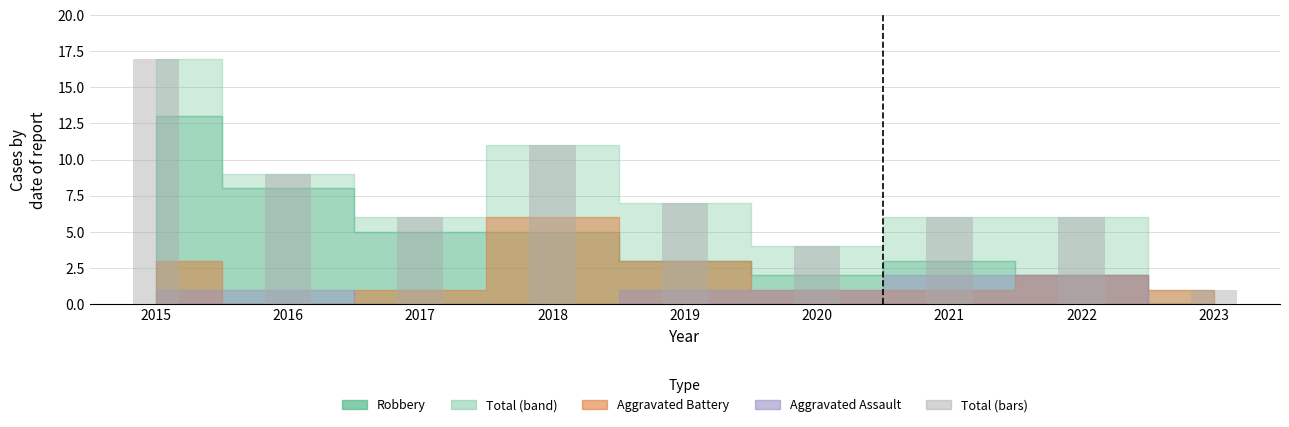

True or false: the data shows 6 at 2018.

False